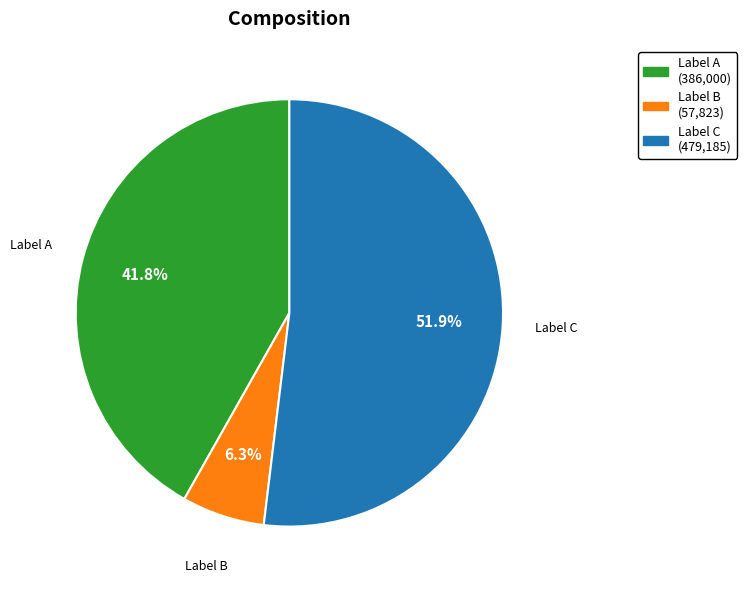

Is there any slice that represents more than half of the pie?

Yes